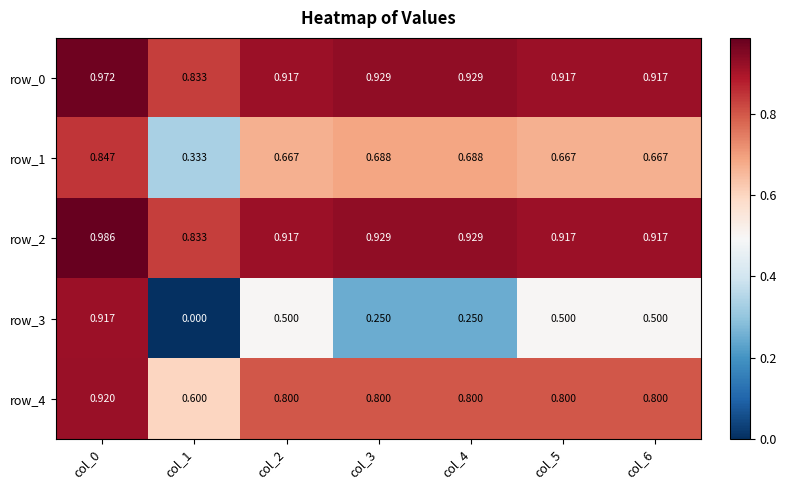

How many distinct data groups are displayed?

5